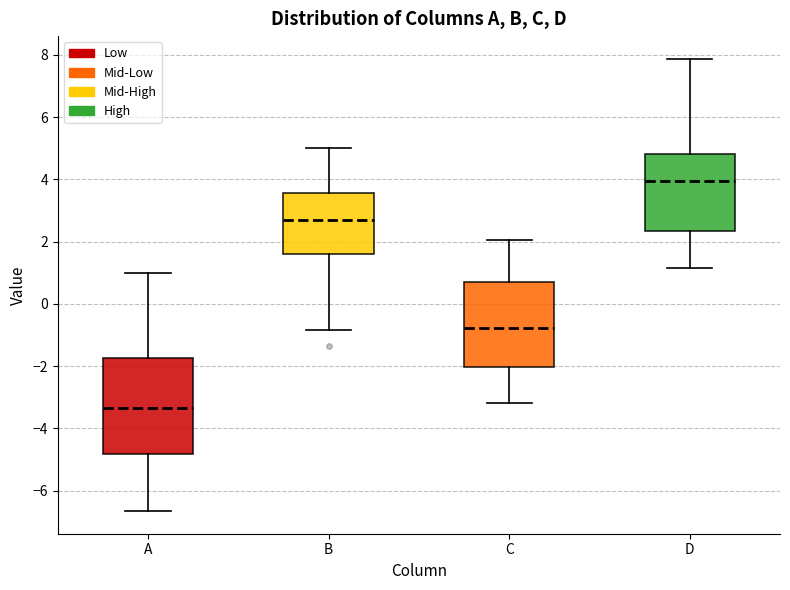

Which box's median line is the lowest?

A